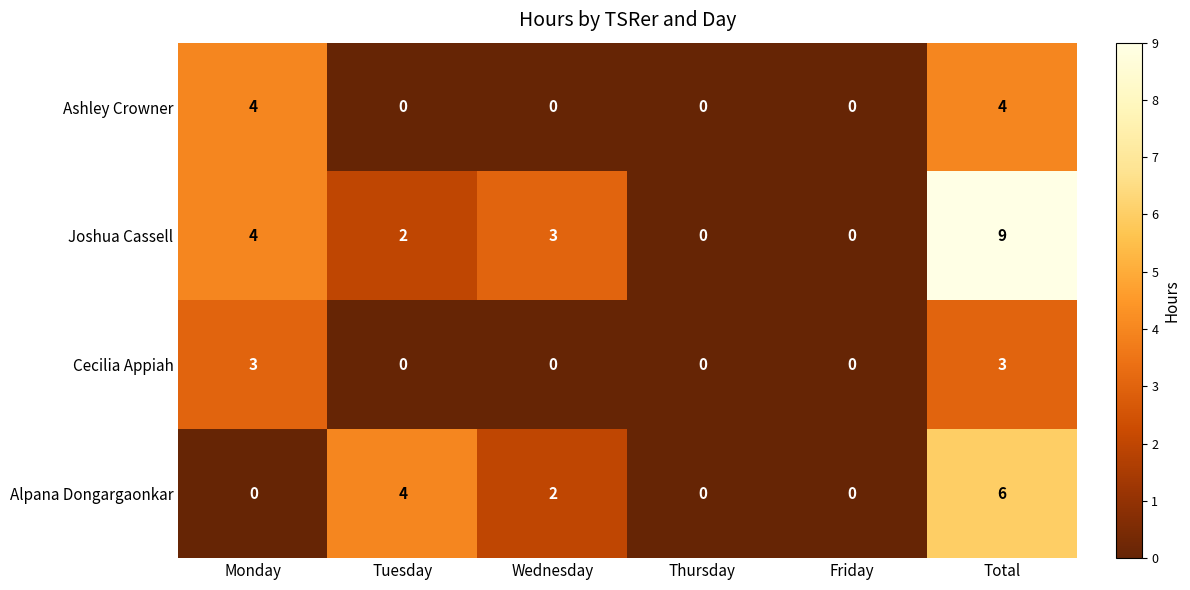

Reading left to right, what are all the values shown in this chart?

Ashley Crowner: 4	0	0	0	0	4
Joshua Cassell: 4	2	3	0	0	9
Cecilia Appiah: 3	0	0	0	0	3
Alpana Dongargaonkar: 0	4	2	0	0	6